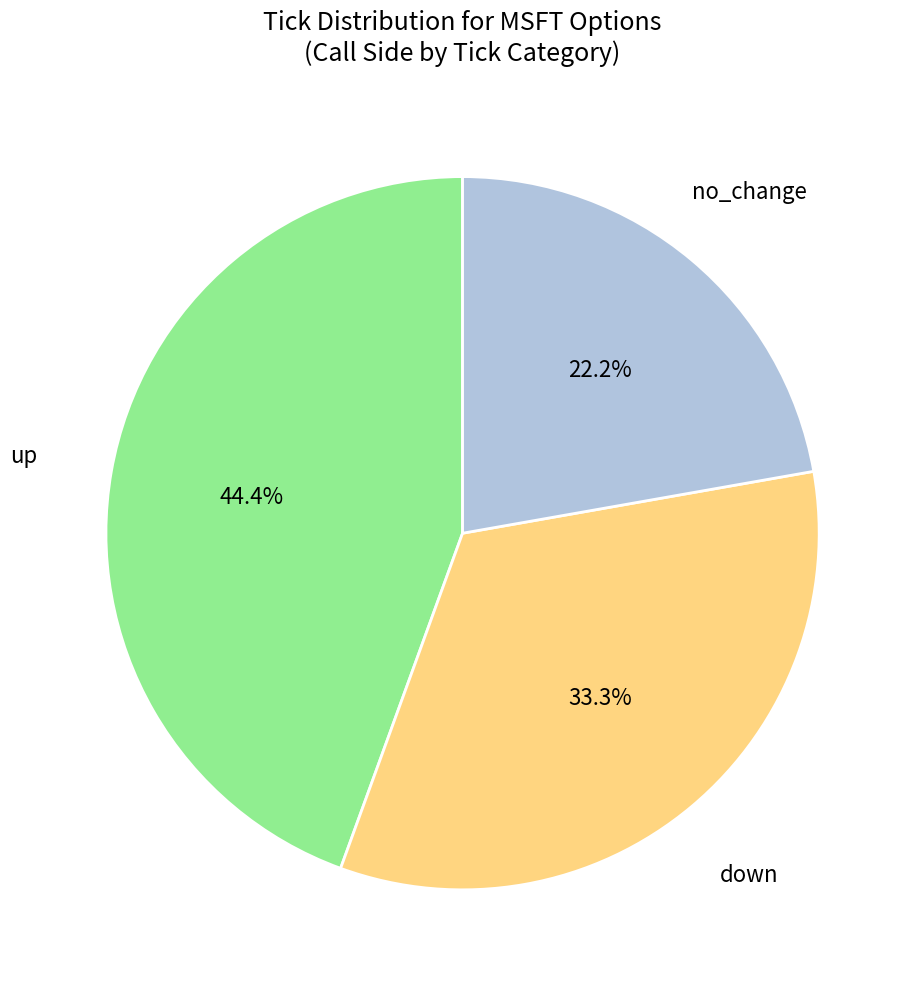

Count the number of slices in the pie.

3